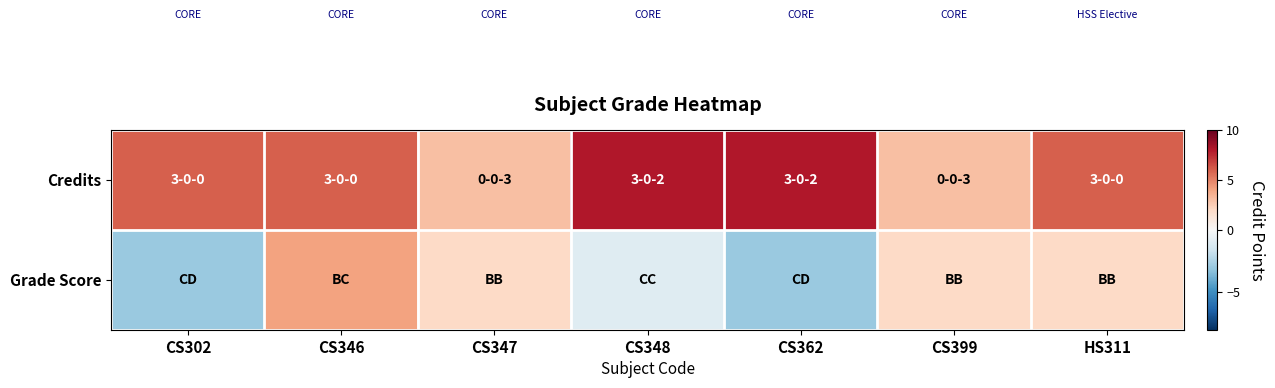

How many data points does each series have?

7